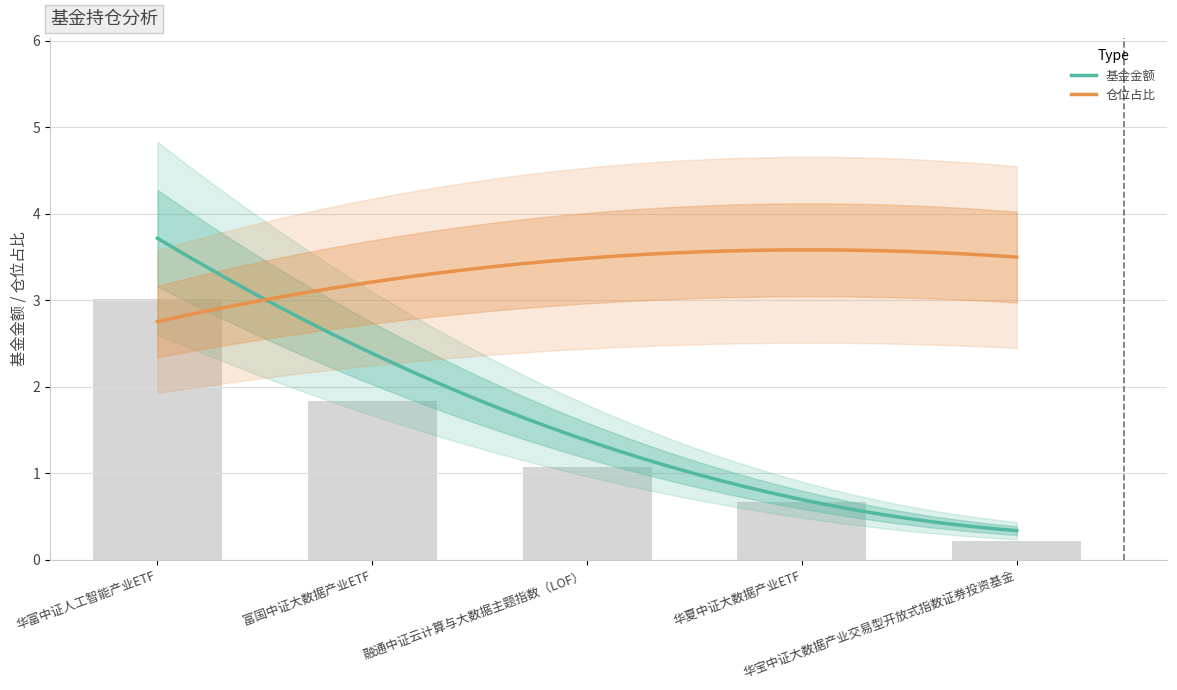

Reading right to left, what are all the values shown in this chart?

0.2	0.7	1.1	1.8	3.0